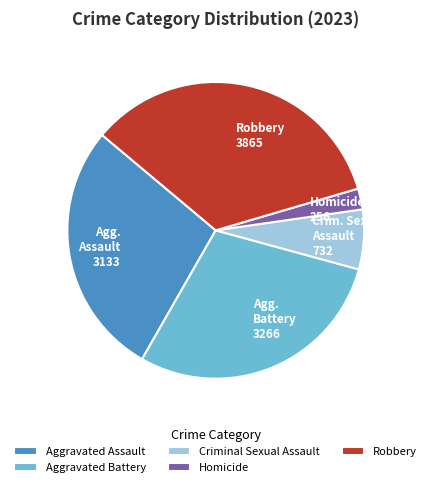

Is the sum of Criminal Sexual Assault and Robbery greater than half?

No